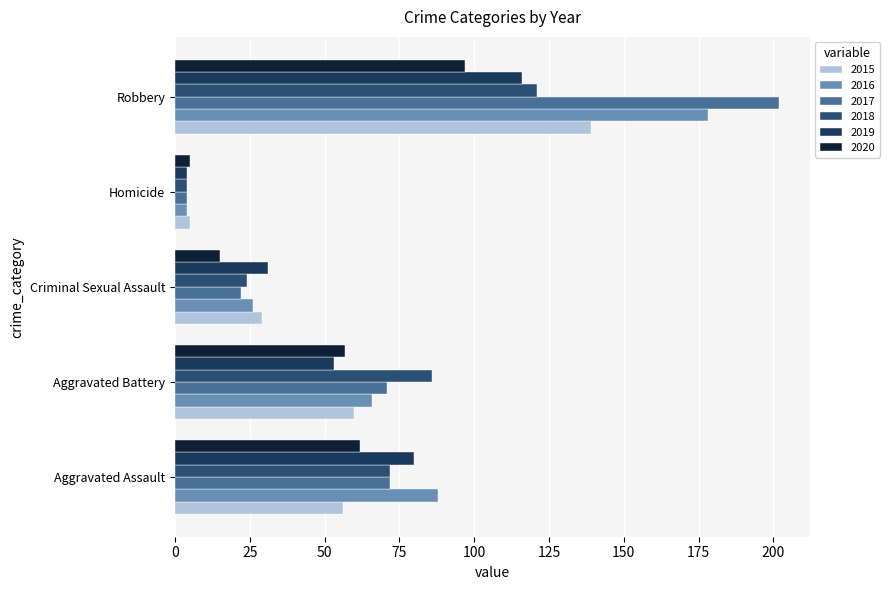

What position from the right is Aggravated Assault?

5